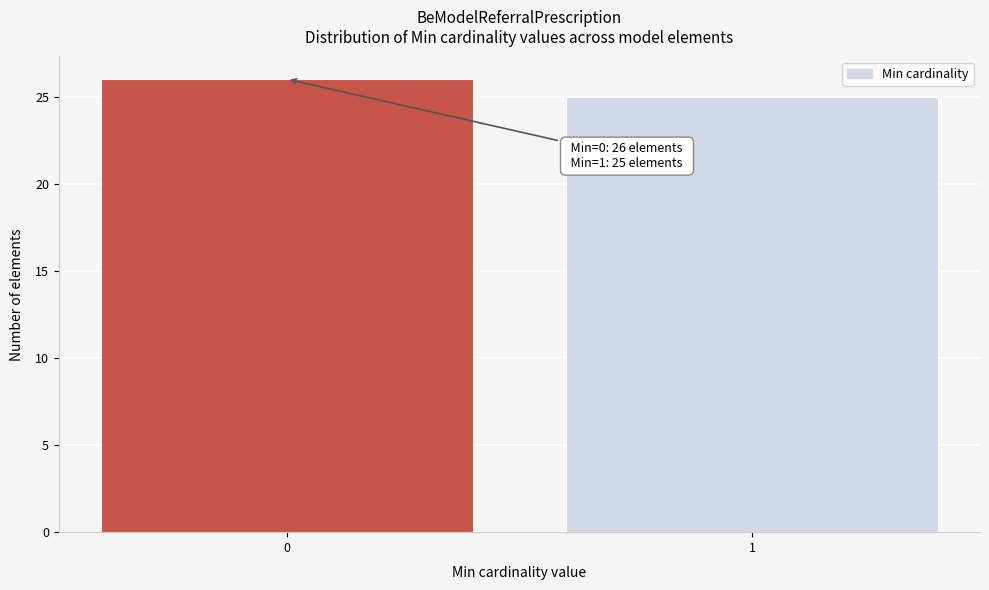

Reading left to right, transcribe all the data shown in this chart.

0=26	1=25